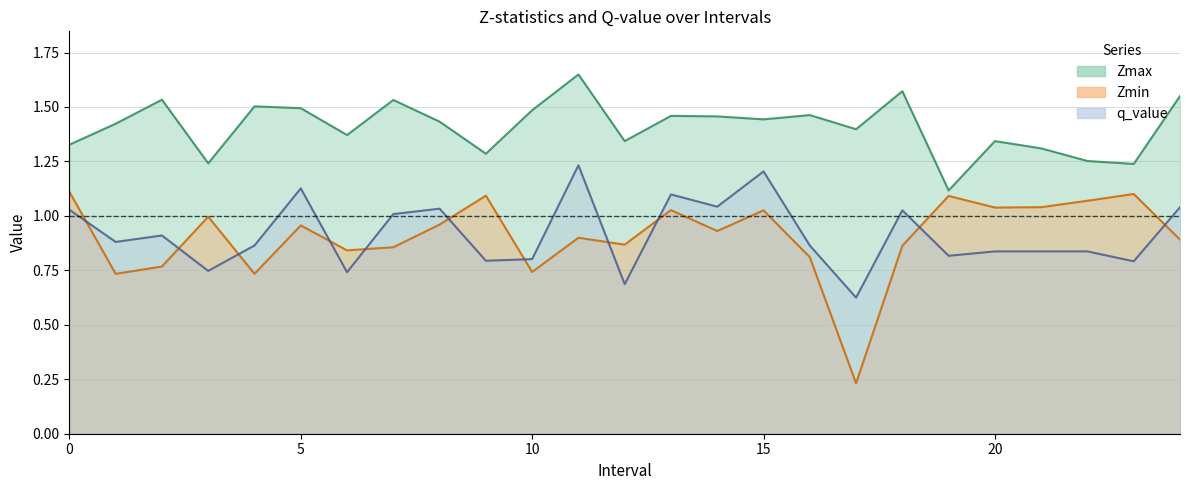

How many interior local peaks does the q_value series have?

7